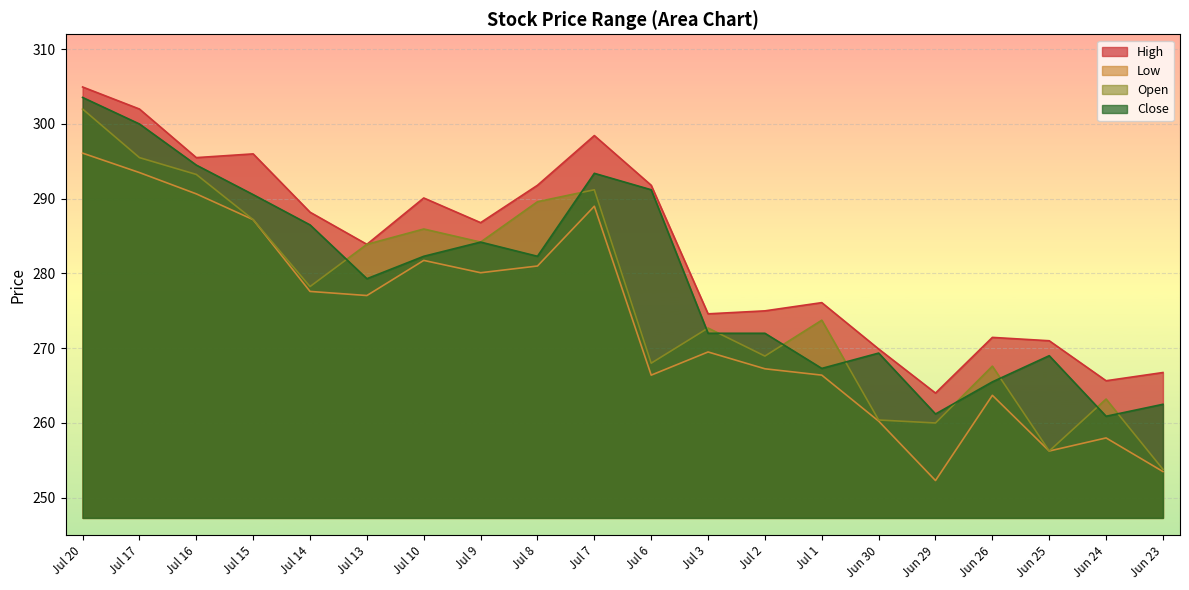

Which series changed the most between Jul 10 and Jun 29?

Low